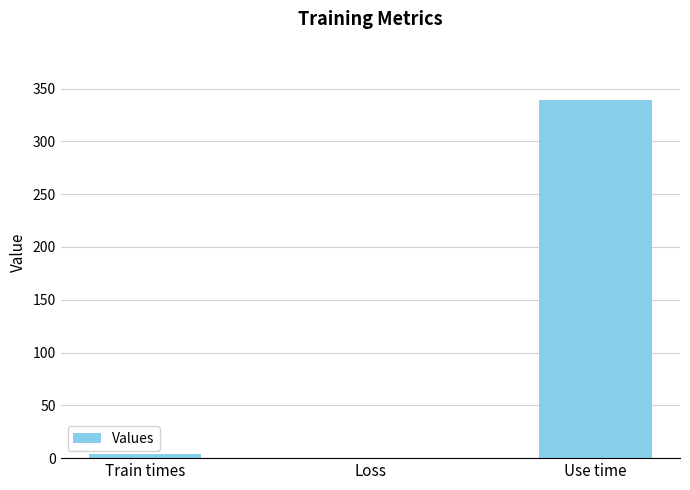

What is the change in value from Train times to Use time?

+335.5